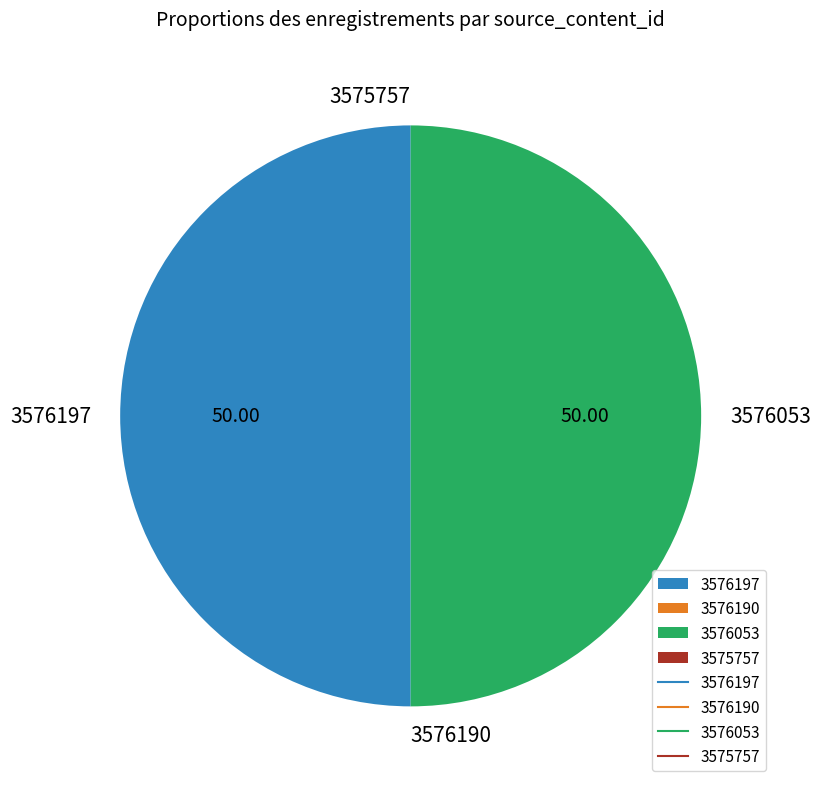

Combined, do 3576053 and 3576197 account for over 50%?

Yes